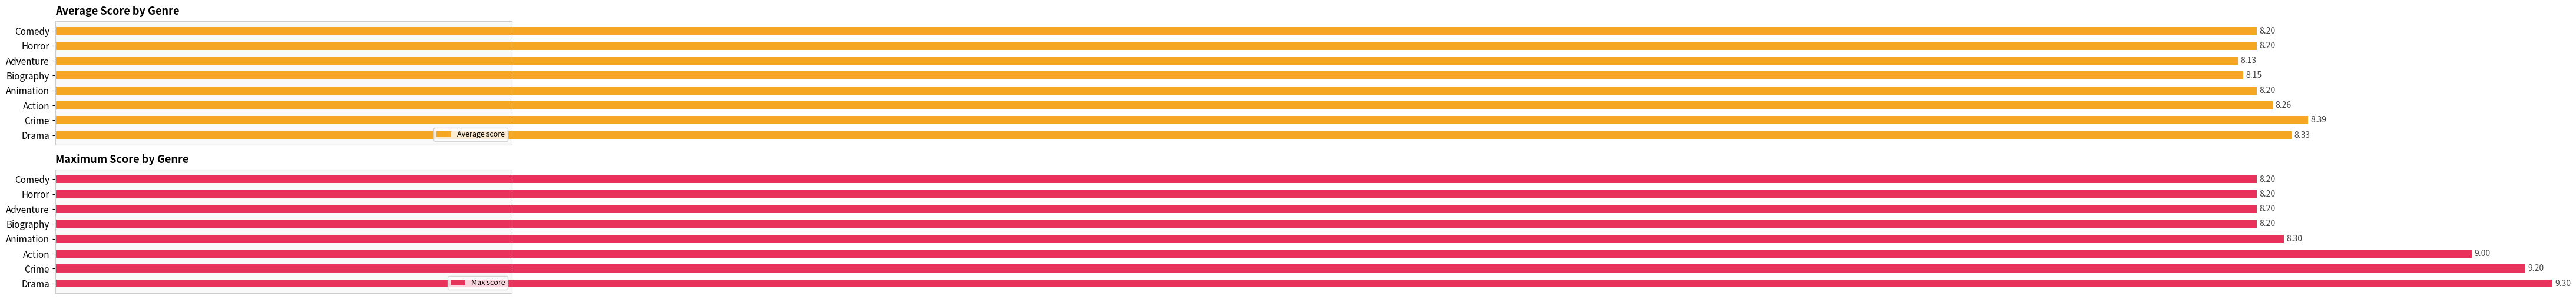

Reading left to right, extract all data points from this chart.

Average score: 8.3	8.4	8.3	8.2	8.1	8.1	8.2	8.2
Max score: 9.3	9.2	9.0	8.3	8.2	8.2	8.2	8.2